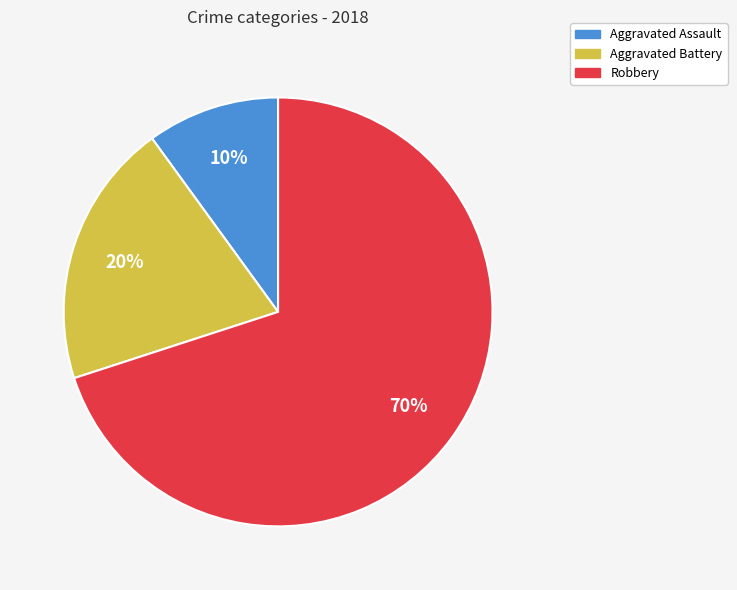

To the nearest percent, what portion does Aggravated Battery represent?

20%